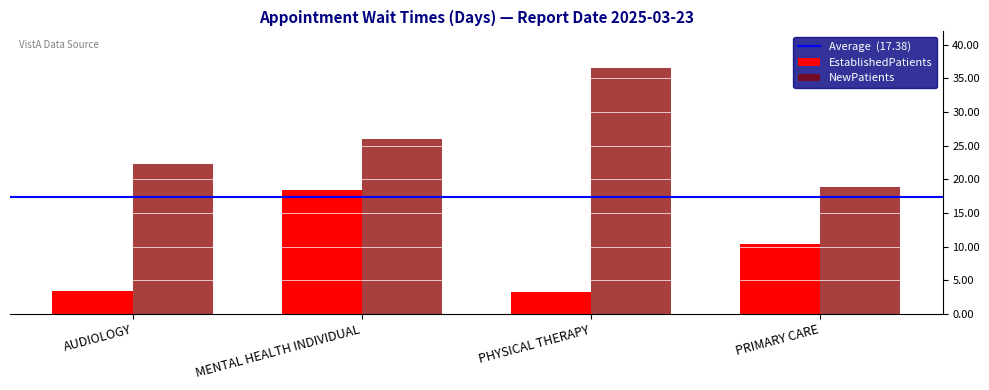

At which label does EstablishedPatients first exceed 10?

MENTAL HEALTH INDIVIDUAL